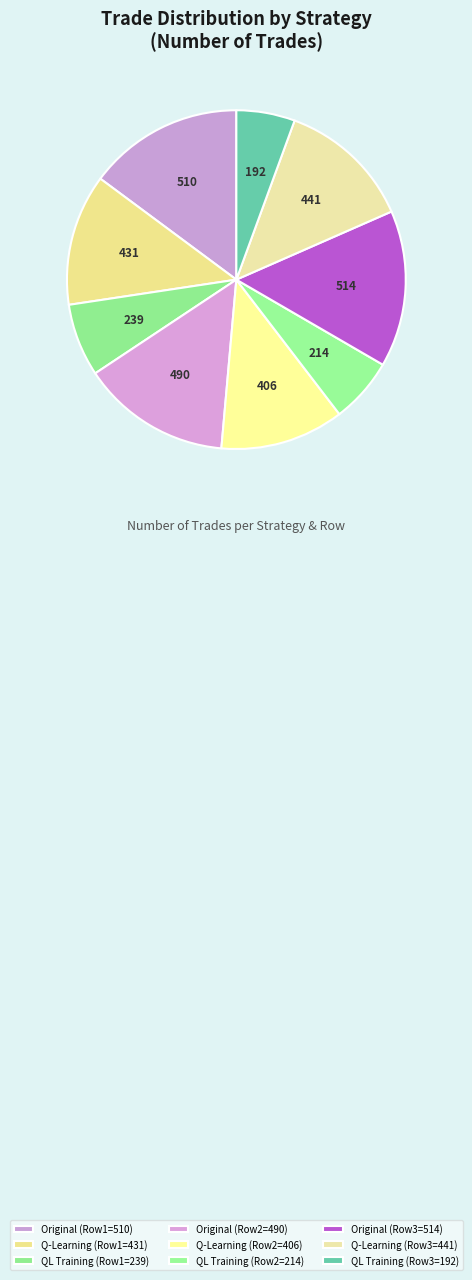

How many slices are in this pie chart?

9